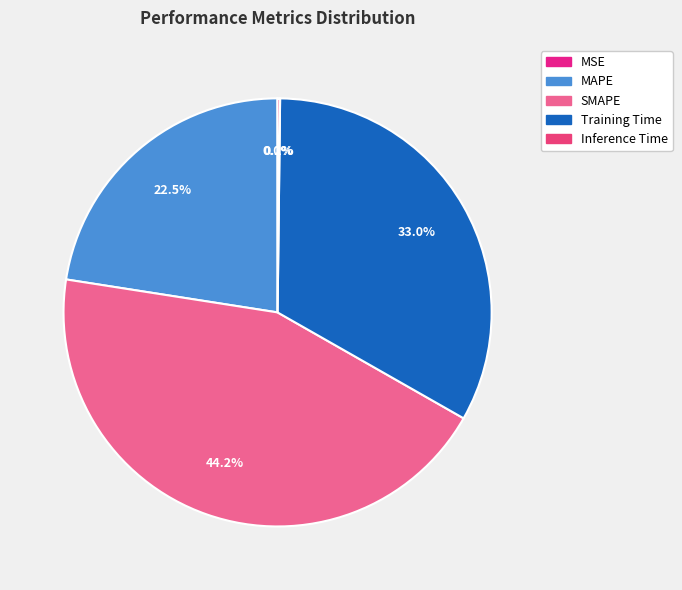

Rank the categories by value from lowest to highest.

MSE, Inference Time, MAPE, Training Time, SMAPE